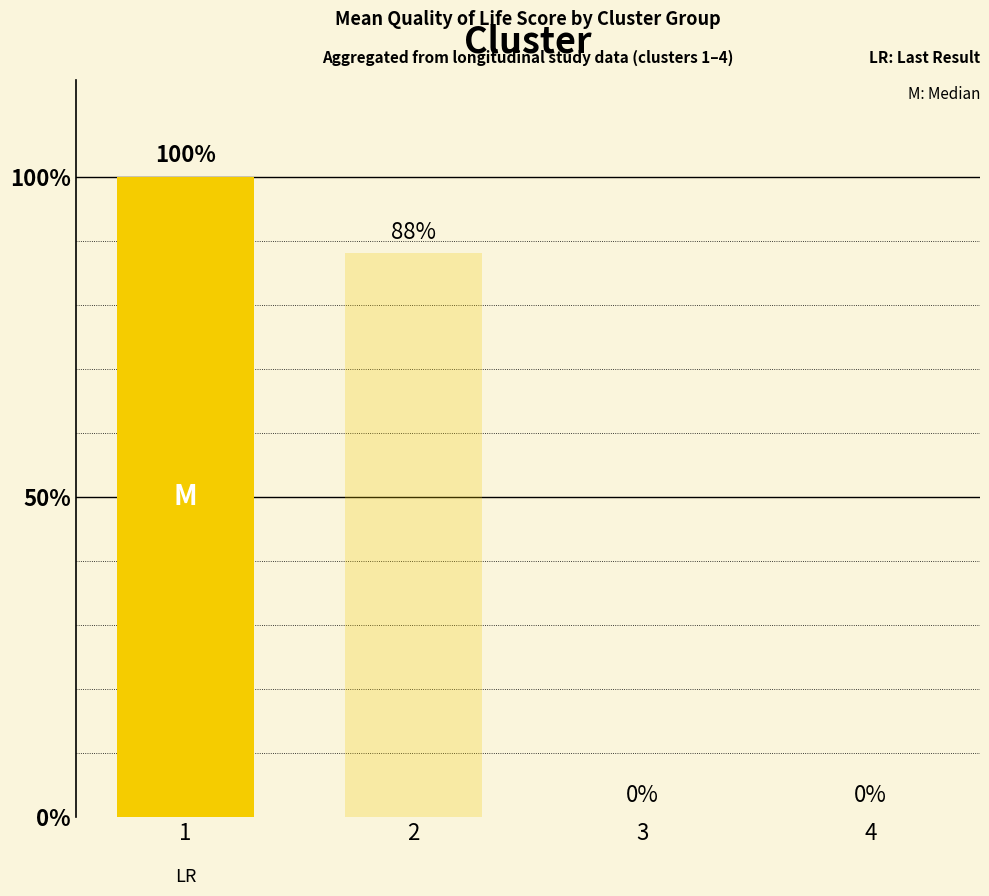

Does the chart contain stacked bars?

No